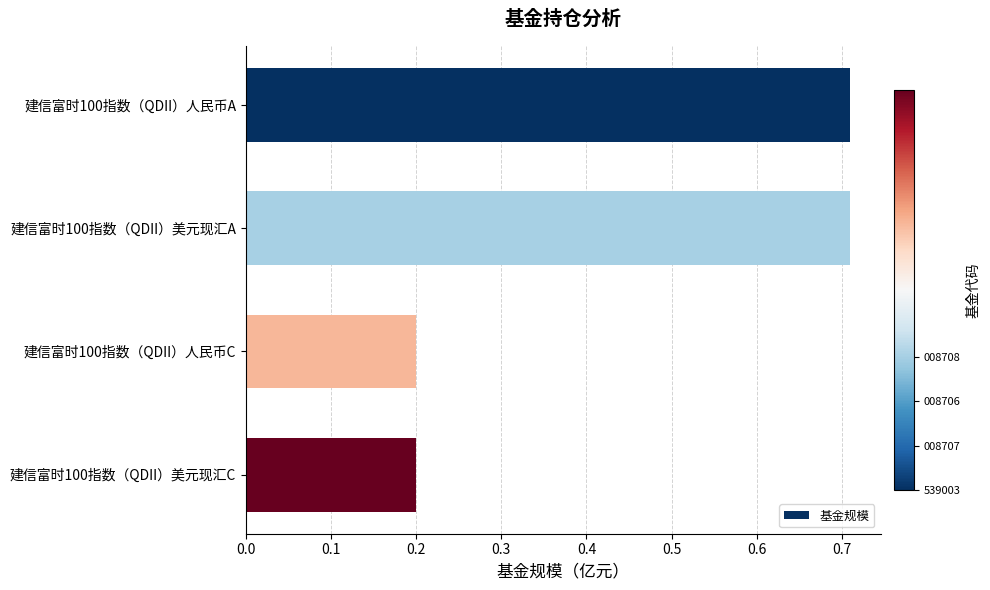

What is the sum of all values?

1.8